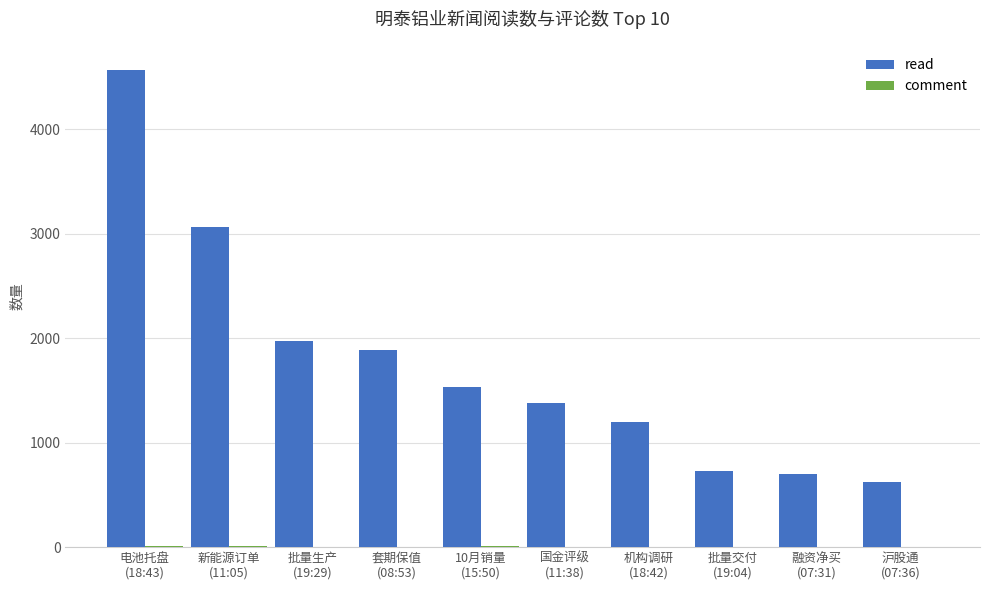

What is the sum of all read values?

17658